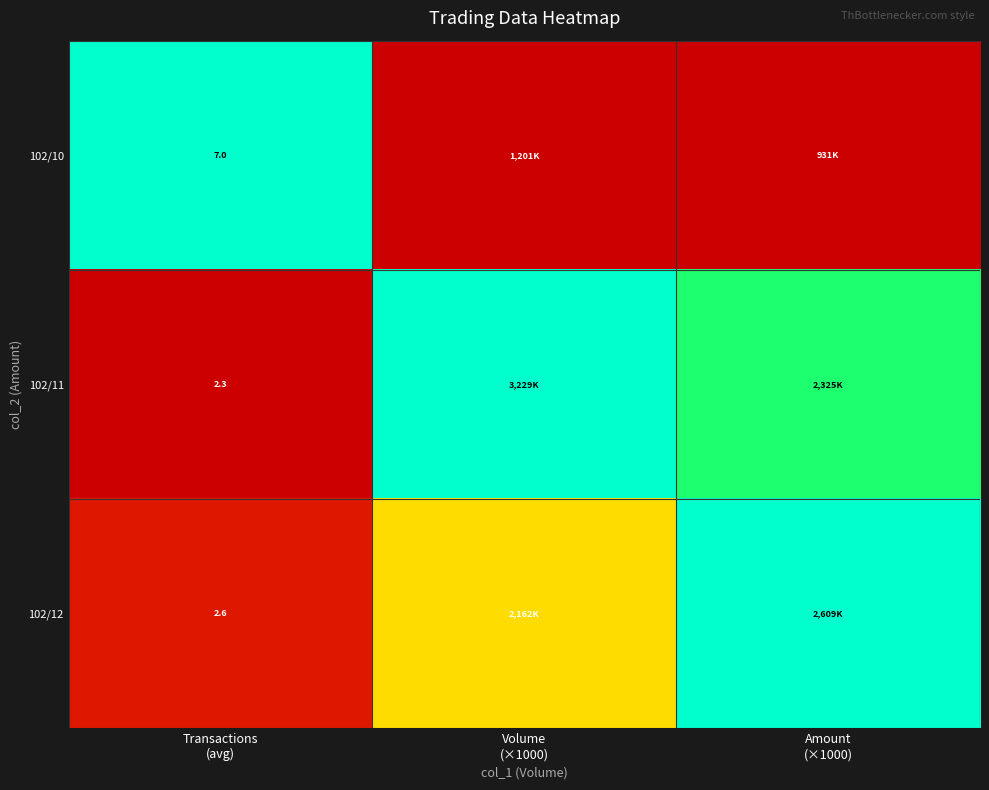

List the series in order of their overall mean, highest first.

102/11, 102/12, 102/10